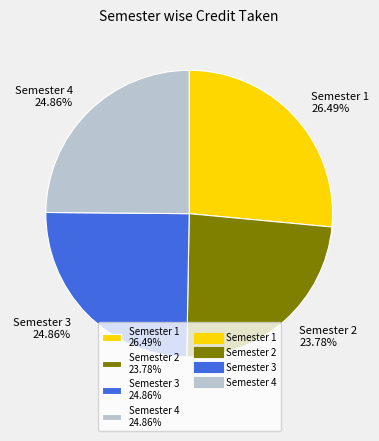

Is it true that Semester 3 is 17% of the pie?

False